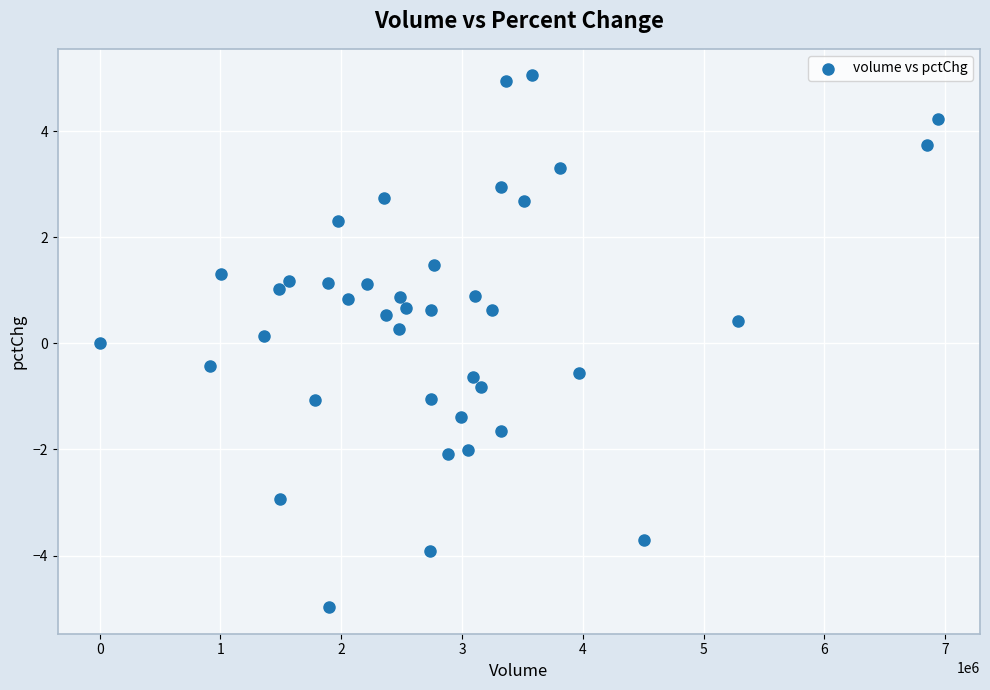

What is the range of Y values (max minus min)?

10.0